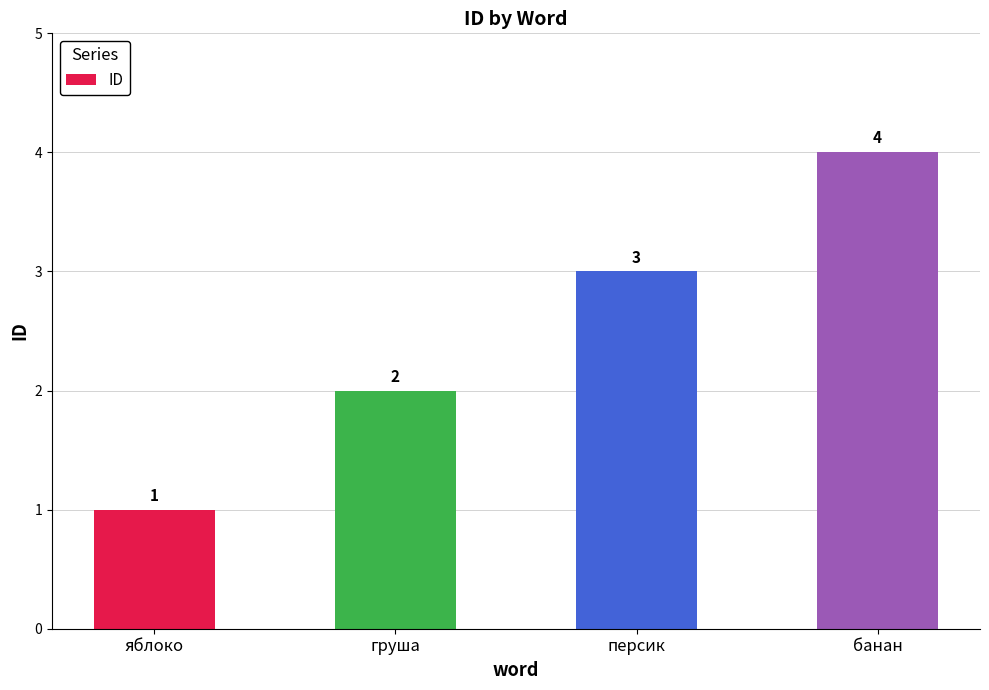

What position from the right is яблоко?

4